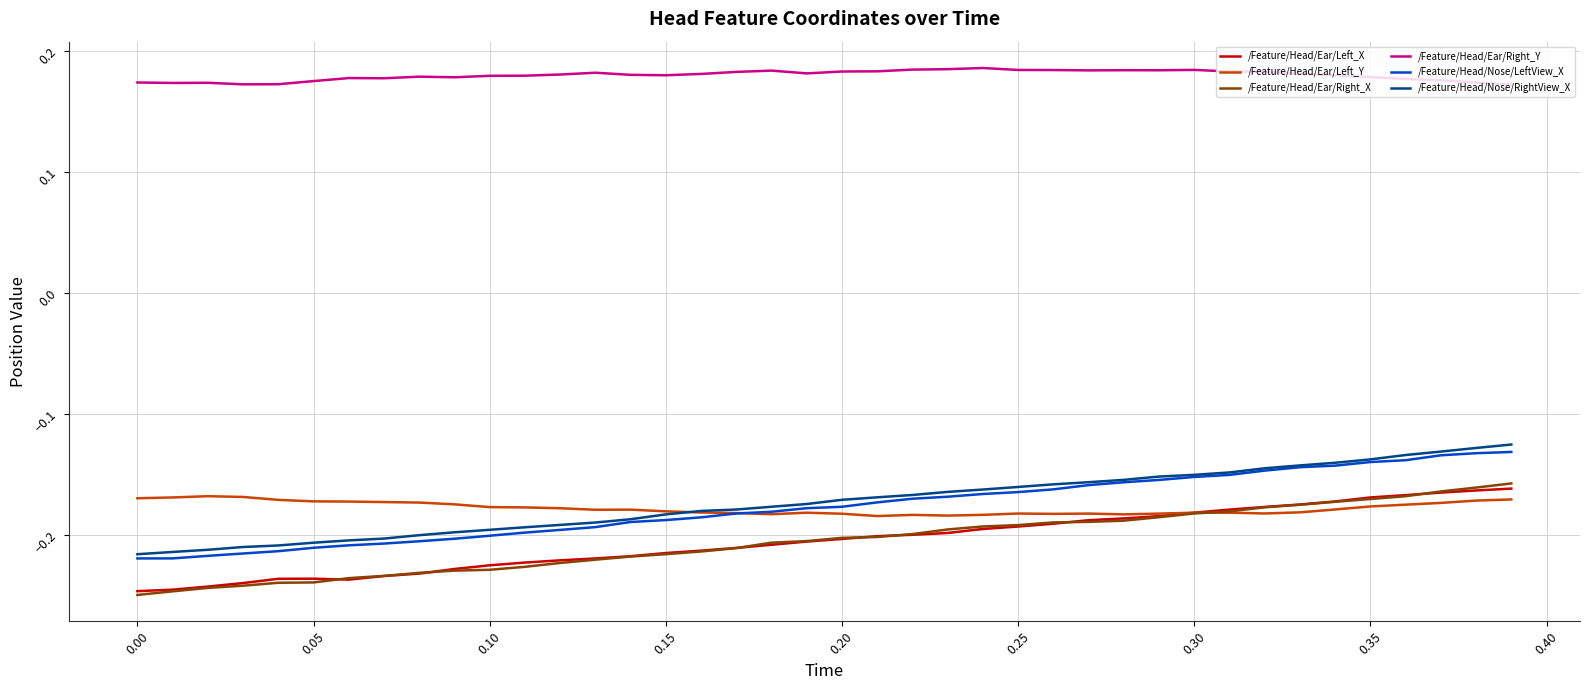

True or false: /Feature/Head/Nose/RightView_X and /Feature/Head/Ear/Right_Y intersect in this chart.

False